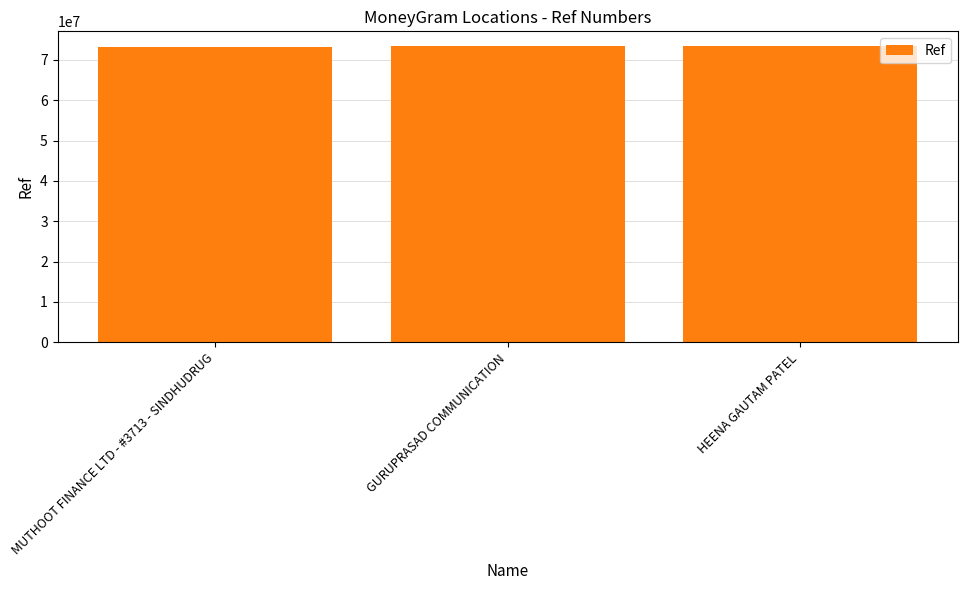

What is the average value?

73371891